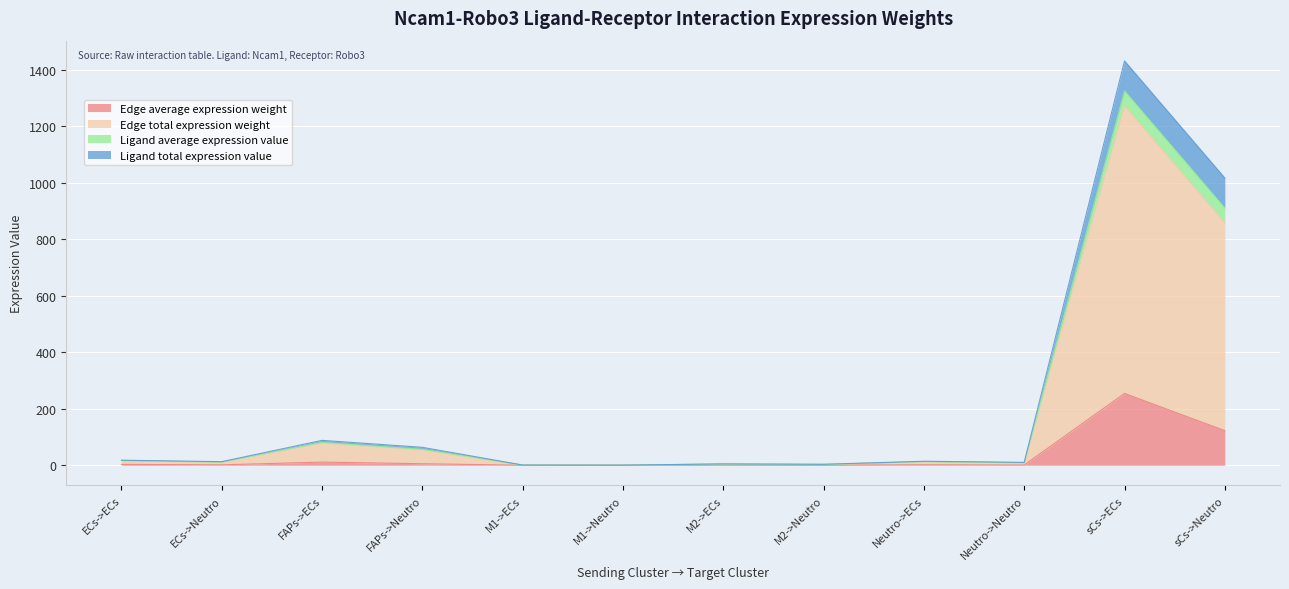

Which series has the widest spread of values?

Edge total expression weight